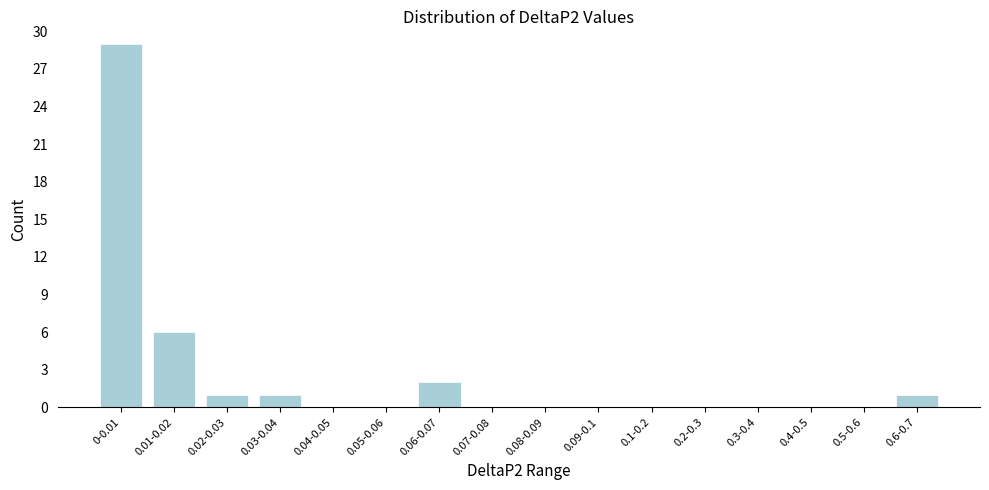

Reading left to right, extract all data points from this chart.

0-0.01=29	0.01-0.02=6	0.02-0.03=1	0.03-0.04=1	0.04-0.05=0	0.05-0.06=0	0.06-0.07=2	0.07-0.08=0	0.08-0.09=0	0.09-0.1=0	0.1-0.2=0	0.2-0.3=0	0.3-0.4=0	0.4-0.5=0	0.5-0.6=0	0.6-0.7=1